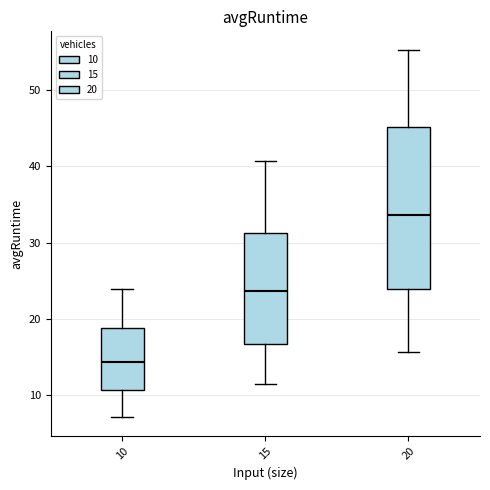

Which box has the highest median line?

20